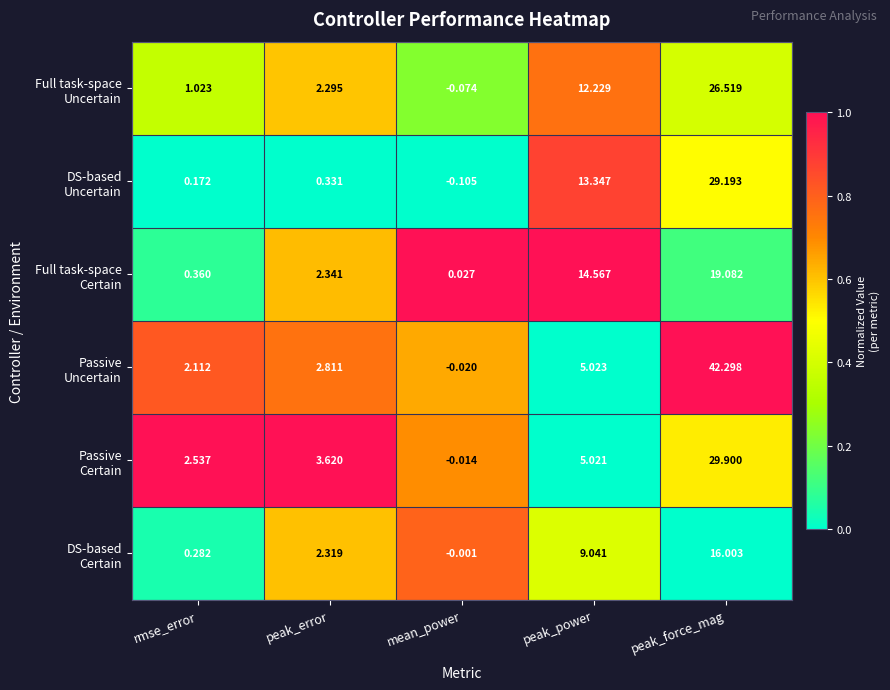

How many data points does each series have?

5